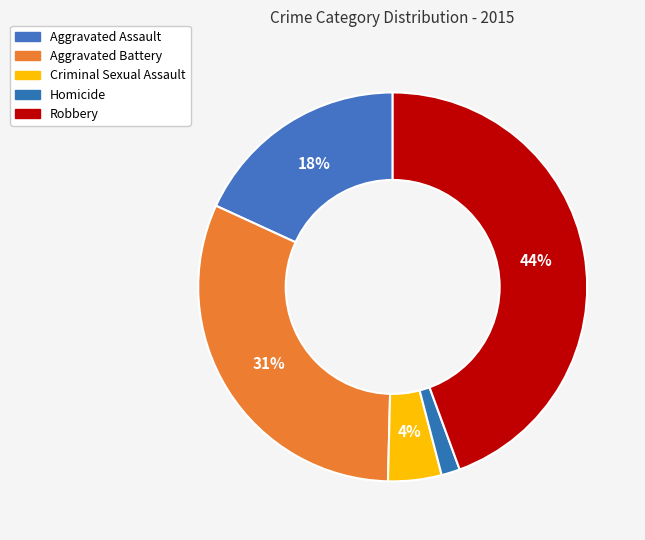

To the nearest percent, what portion does Aggravated Assault represent?

18%